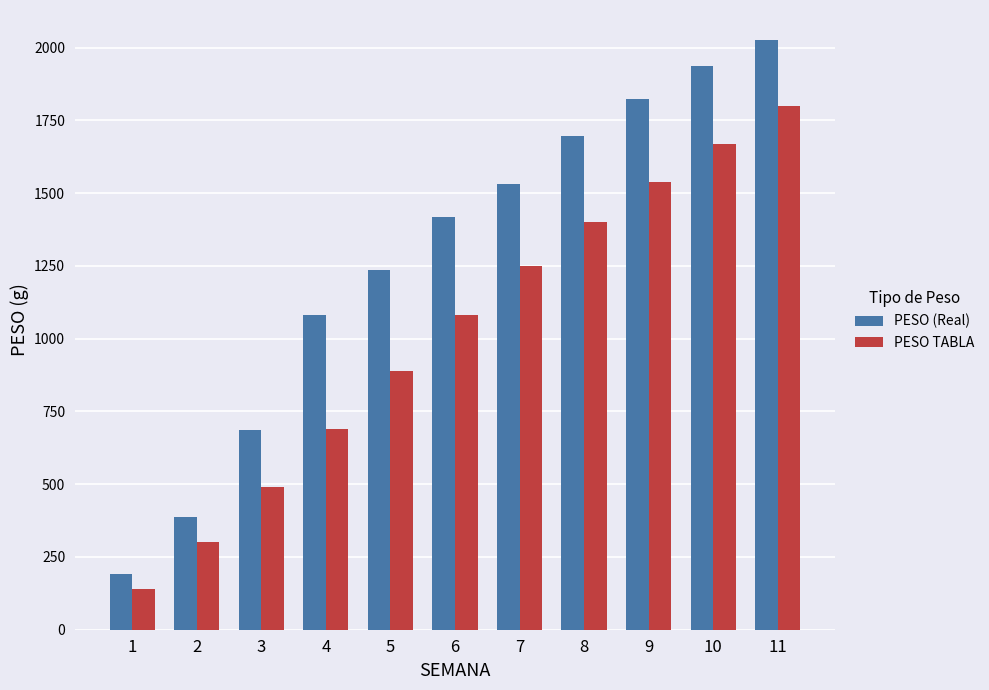

The PESO (Real) series shows 2961.0 at 9. True or false?

False